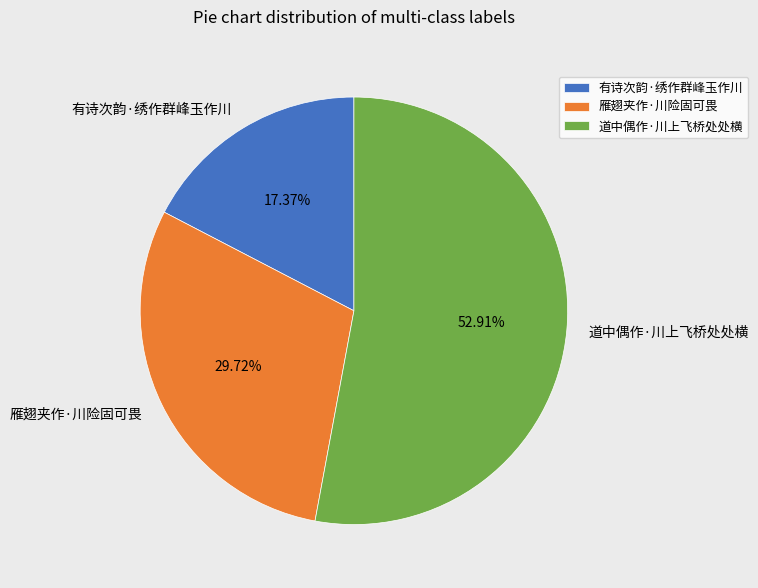

To the nearest percent, what percentage of the pie is 有诗次韵·绣作群峰玉作川?

17%